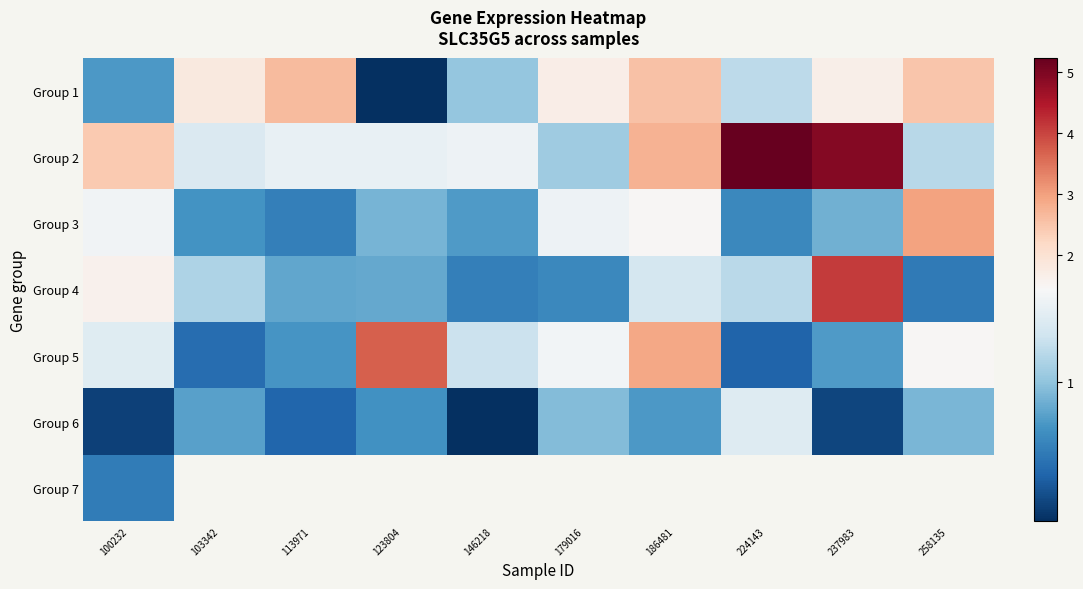

How many values in the Group 5 series exceed 1?

6